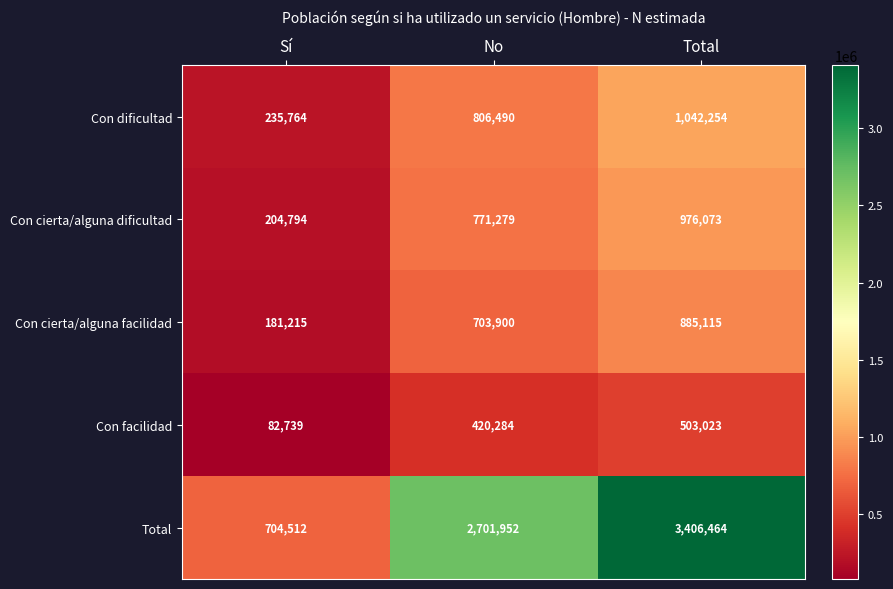

At Total, list the series in order from largest to smallest.

Total, Con dificultad, Con cierta/alguna dificultad, Con cierta/alguna facilidad, Con facilidad